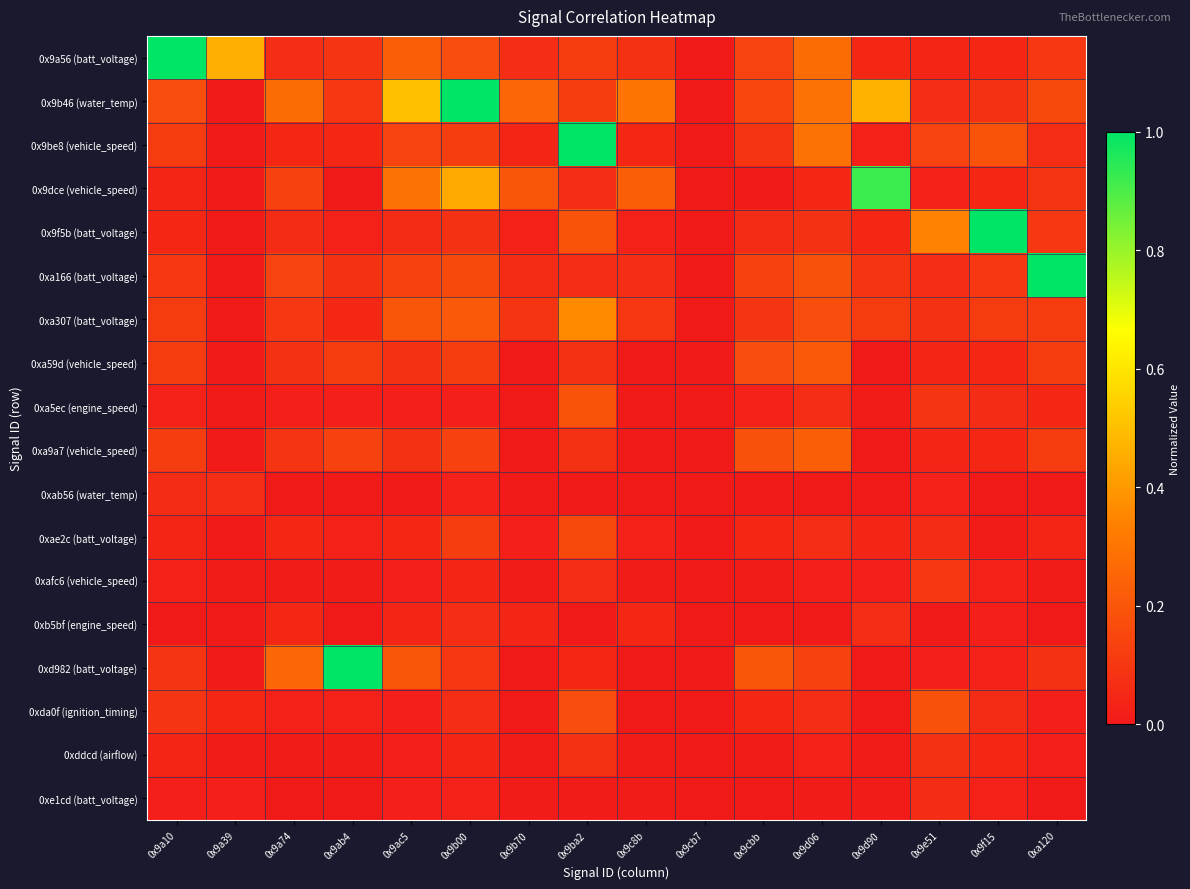

Rank the series at 0x9b70 from highest to lowest value.

0x9b46 (water_temp), 0x9dce (vehicle_speed), 0xa307 (batt_voltage), 0x9a56 (batt_voltage), 0xa166 (batt_voltage), 0x9be8 (vehicle_speed), 0xb5bf (engine_speed), 0x9f5b (batt_voltage), 0xae2c (batt_voltage), 0xafc6 (vehicle_speed), 0xddcd (airflow), 0xe1cd (batt_voltage), 0xa59d (vehicle_speed), 0xa5ec (engine_speed), 0xa9a7 (vehicle_speed), 0xab56 (water_temp), 0xd982 (batt_voltage), 0xda0f (ignition_timing)